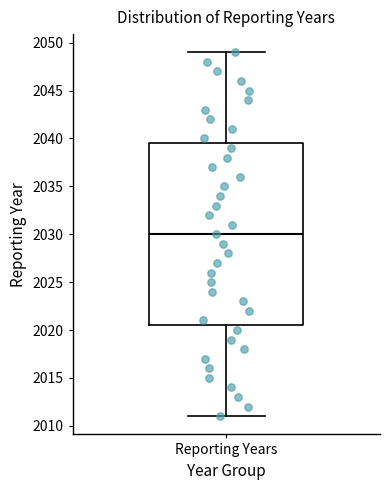

Transcribe this box plot: give where the median line is, the range the box spans, and where the two whiskers end, as read against the y-axis. The values are not printed on the chart, so give them approximately, as read against the axis.

median 2030.0, box 2020.5 to 2039.5, whiskers 2011.0 to 2049.0